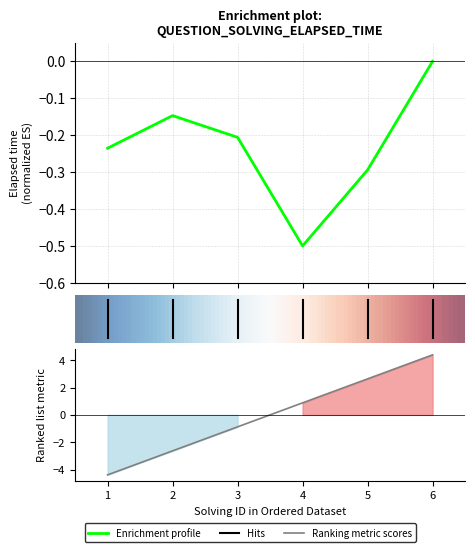

How many values in solving_id are below zero?

3